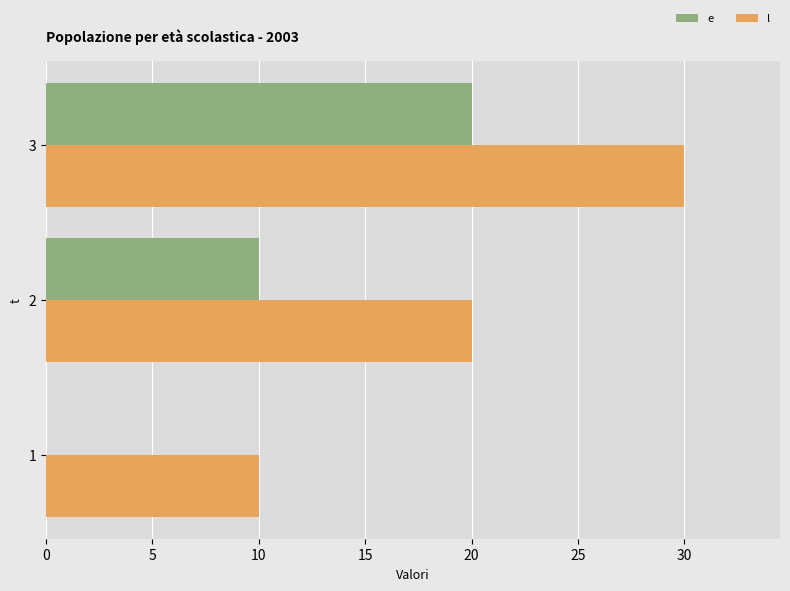

At which label does e reach its peak?

3